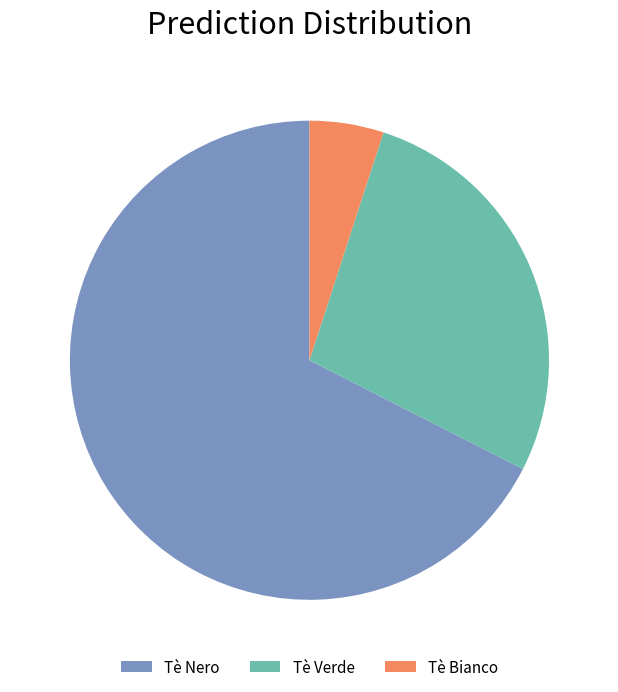

Is there any slice that represents more than half of the pie?

Yes